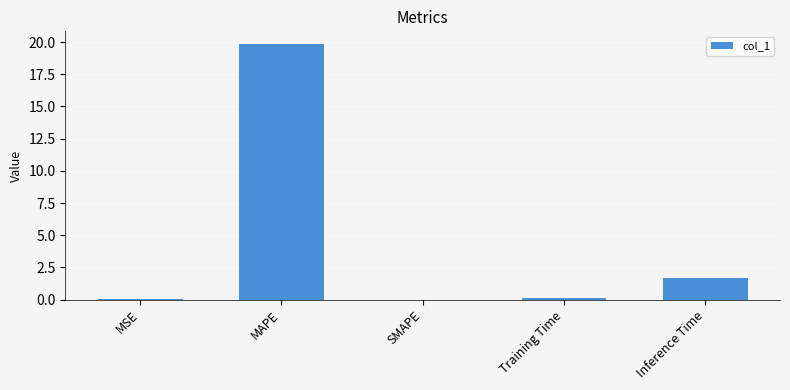

Which label corresponds to the largest value in the chart?

MAPE